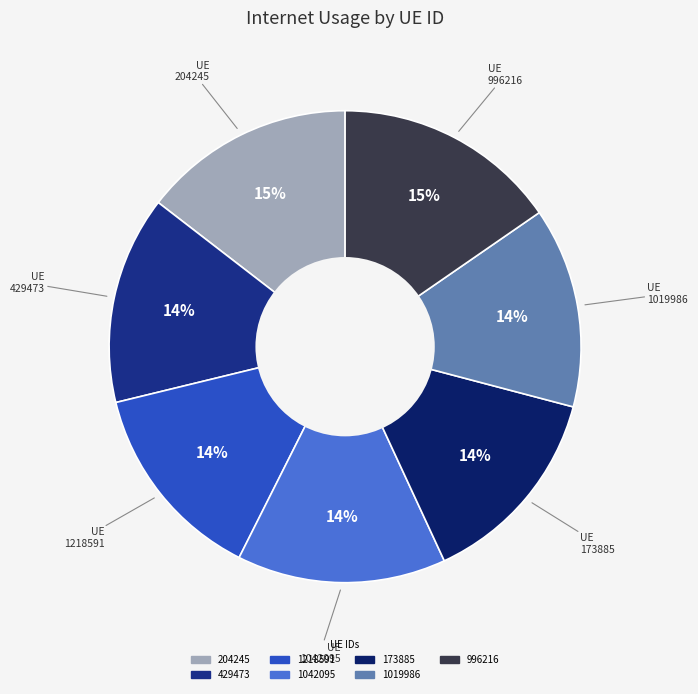

Which category has the smallest portion of the pie?

1019986